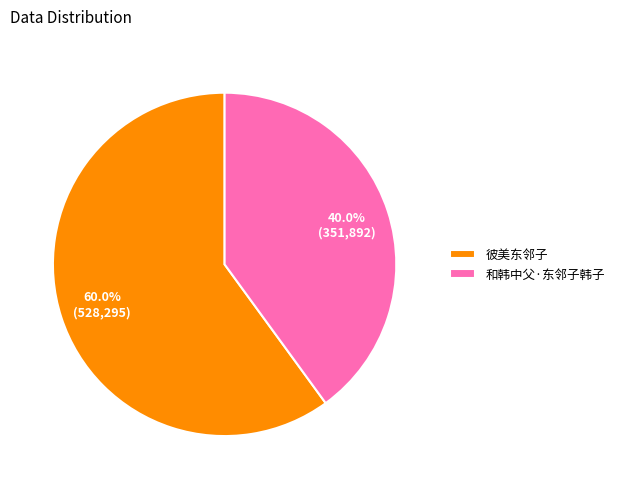

To the nearest percent, what is the difference between the largest and smallest slice percentages?

20%